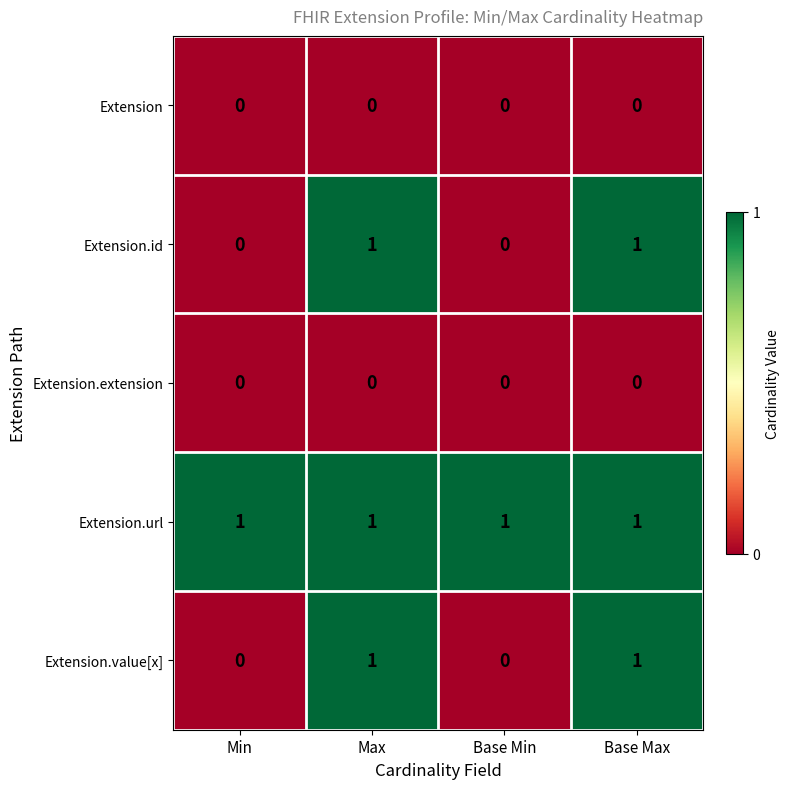

Is the value of Extension.extension at Base Max greater than the value of Extension.url at Min?

No